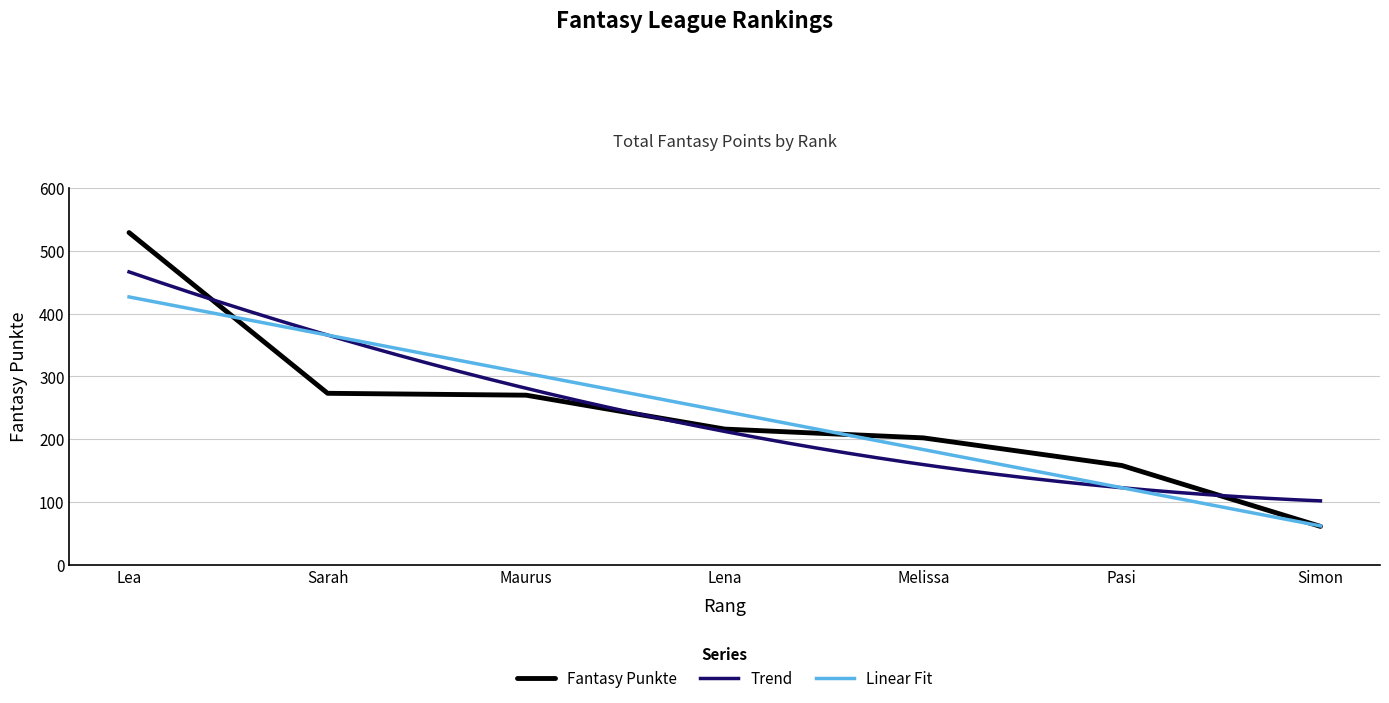

What value does the data have at Lea, to the nearest 10?

530